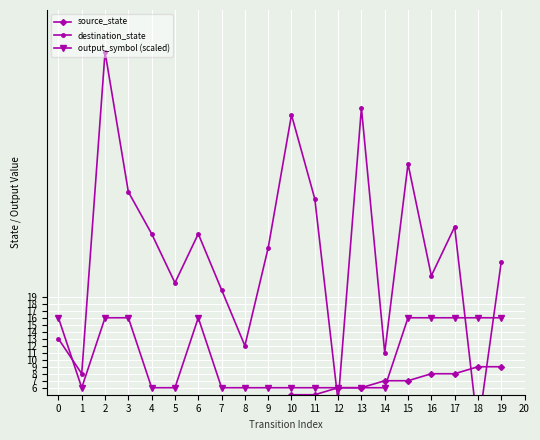

What is the sum of the destination_state values at 12 and 15?

42